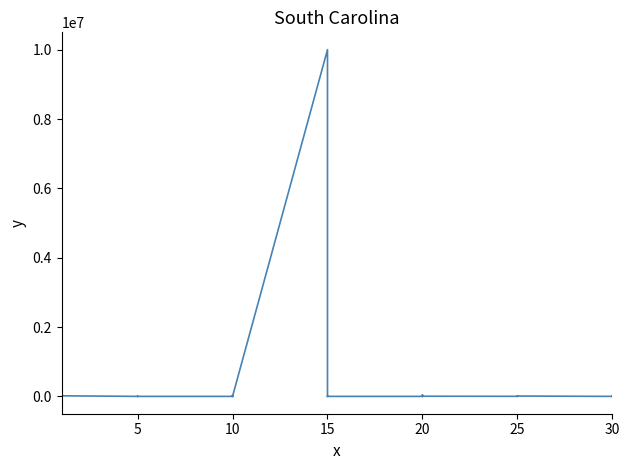

How many values are below 833?

20